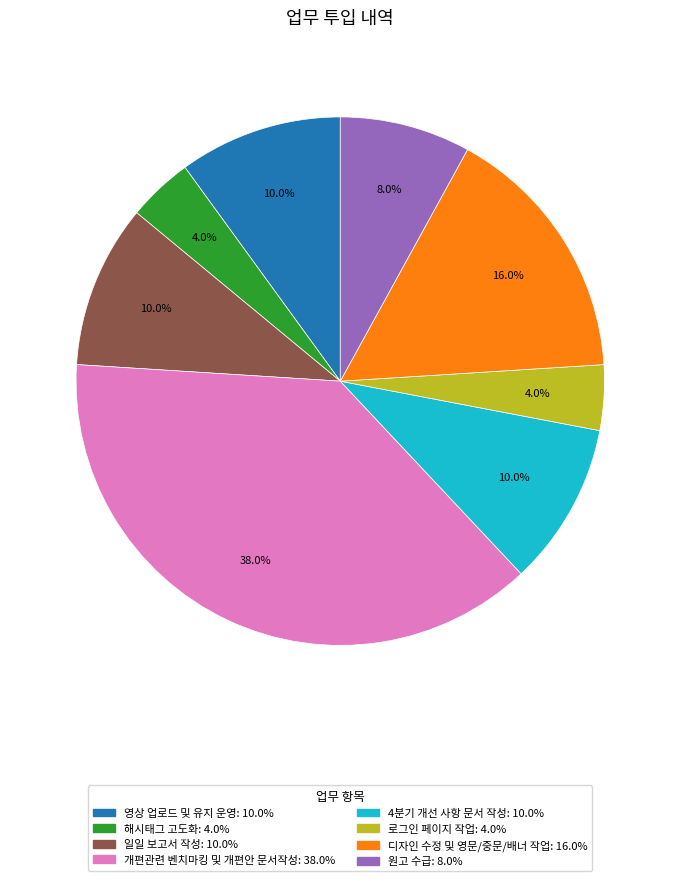

Approximately how many times larger is the value at 일일 보고서 작성 compared to 디자인 수정 및 영문/중문/배너 작업?

0.6